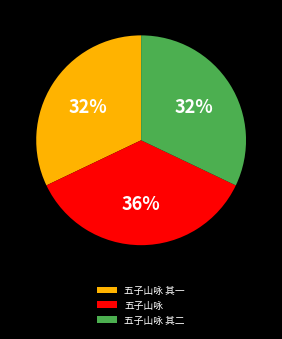

The 五子山咏 slice represents 21% of the pie. True or false?

False